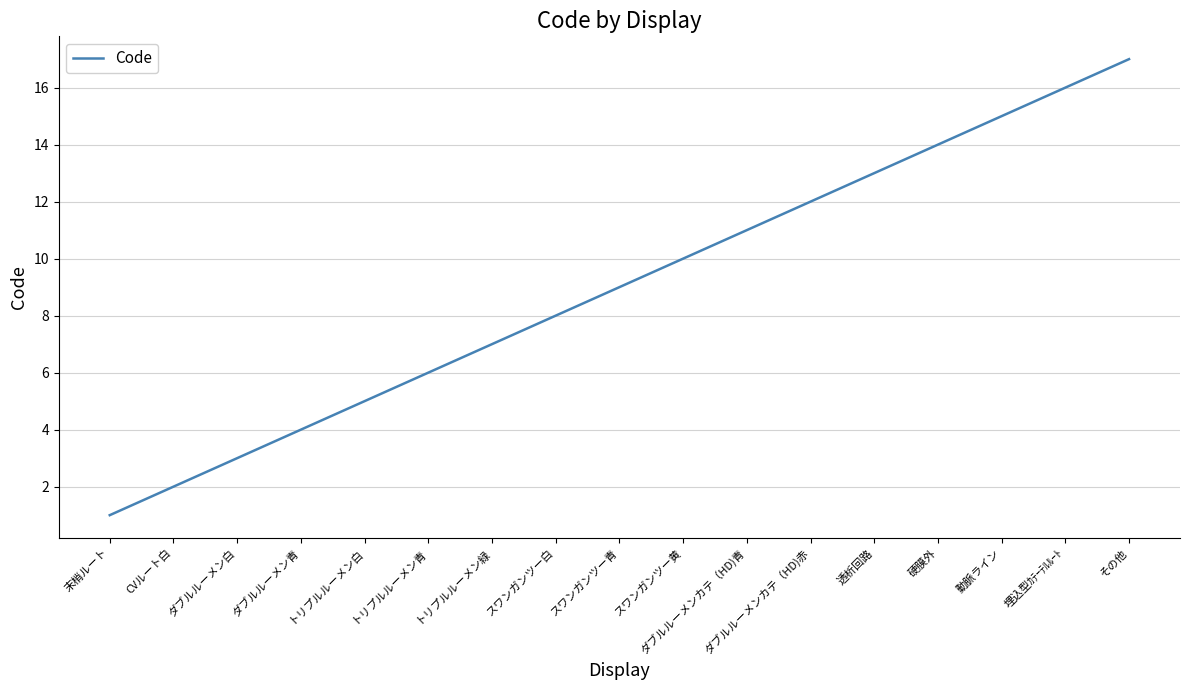

Is this an area chart (filled region under the line)?

No